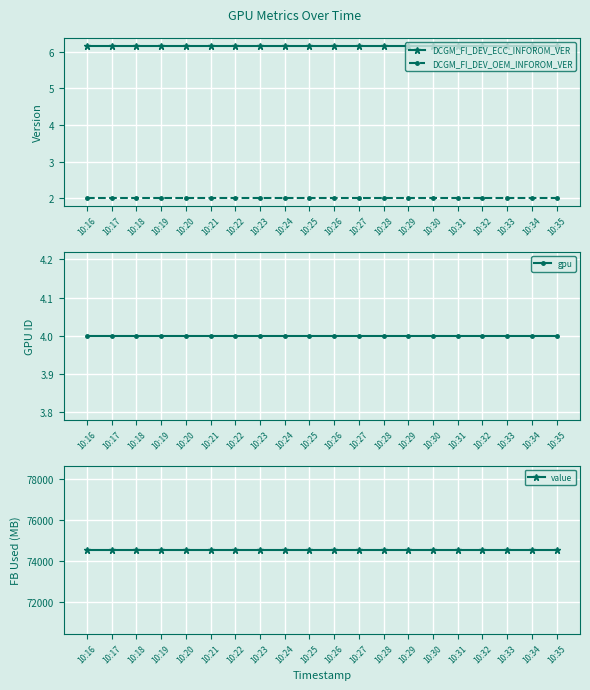

Rank the series by their maximum value, from highest to lowest.

value, DCGM_FI_DEV_ECC_INFOROM_VER, gpu, DCGM_FI_DEV_OEM_INFOROM_VER